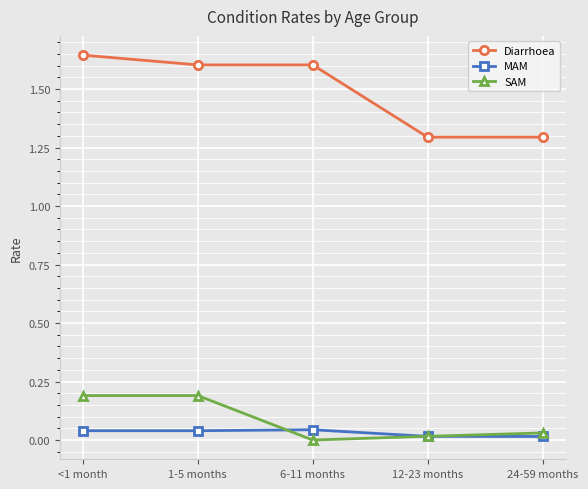

Where do SAM and MAM first cross each other?

1-5 months and 6-11 months